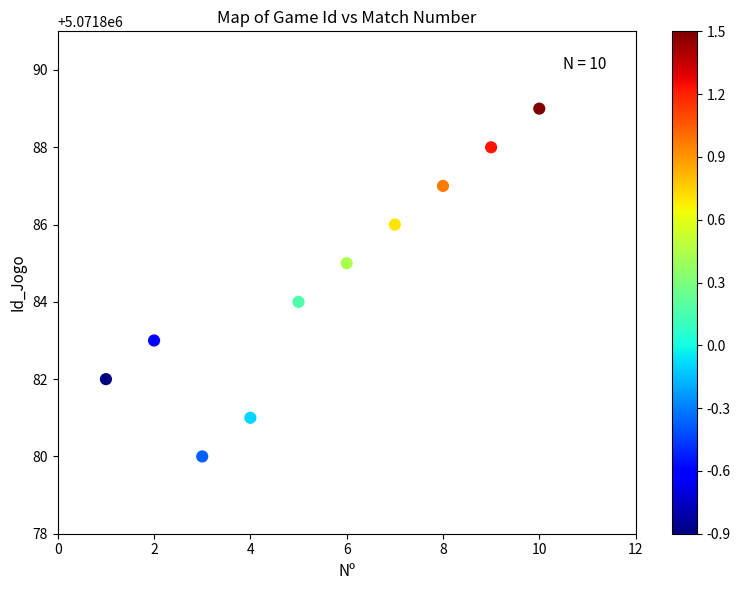

What is the range of X values (max minus min)?

9